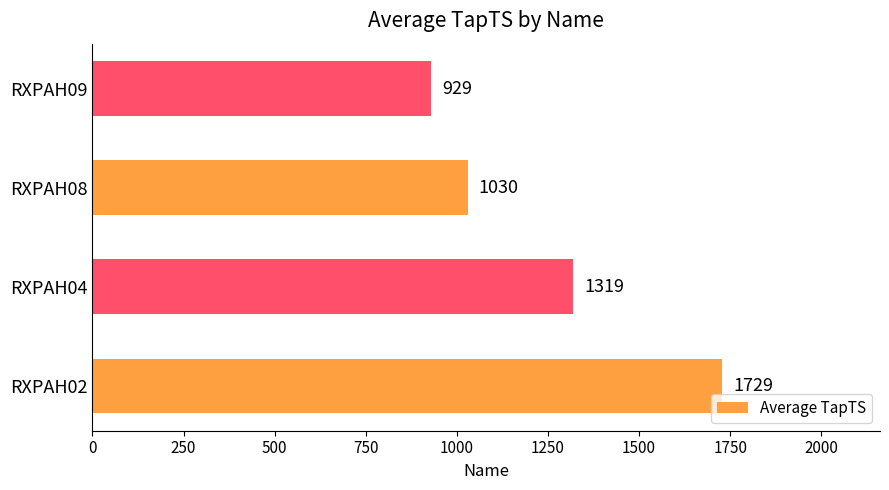

Reading bottom to top, extract all data points from this chart.

1729	1319	1030	929